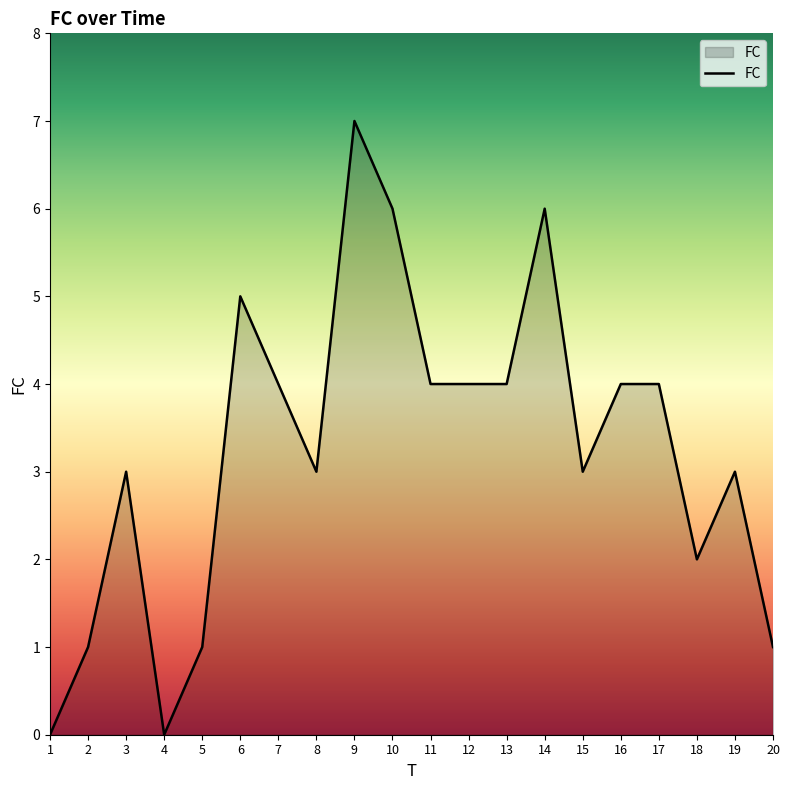

What is the change in value from 5 to 17?

+3